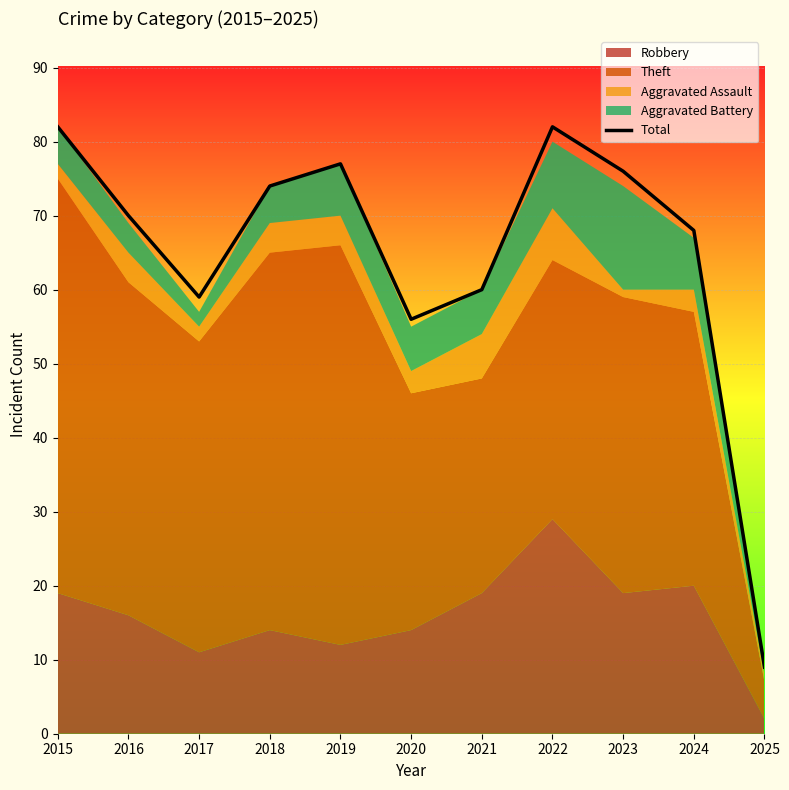

Reading left to right, list all the values displayed in this chart.

82	70	59	74	77	56	60	82	76	68	9